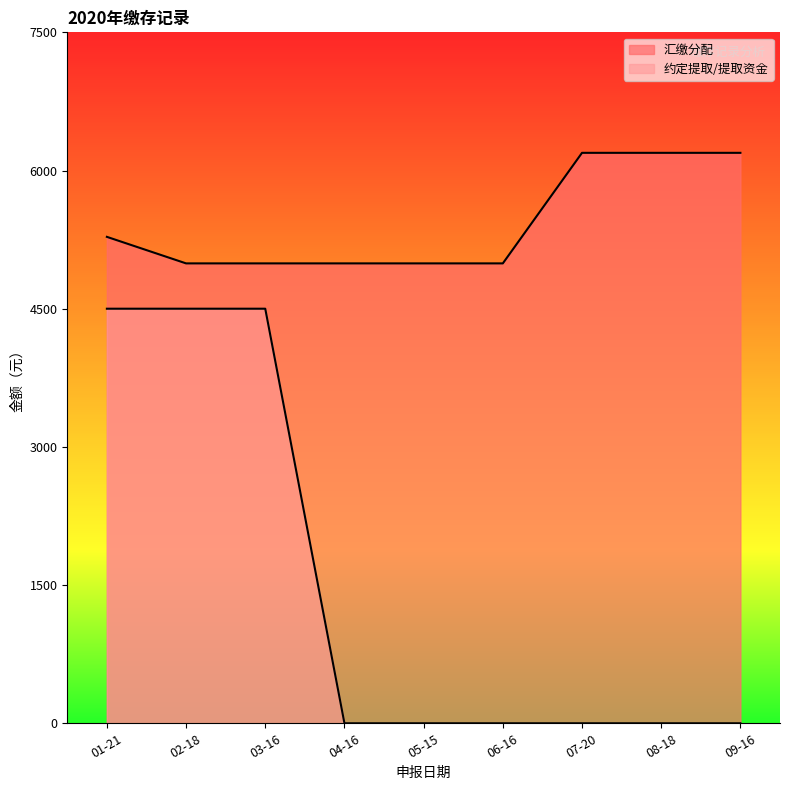

What is the total value across all series at 02-18?

9492